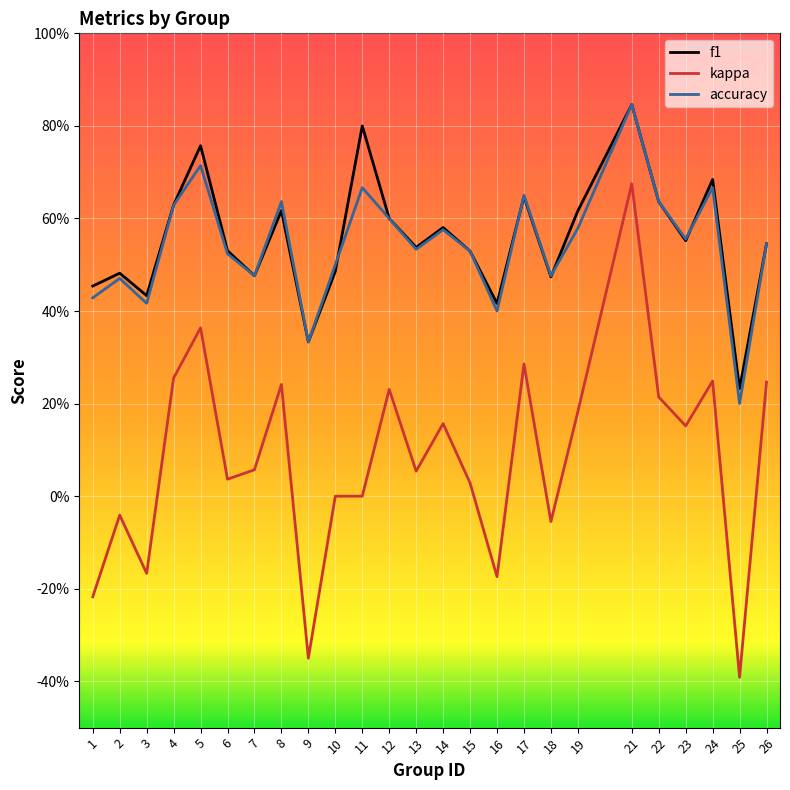

True or false: kappa and accuracy cross at least once.

False